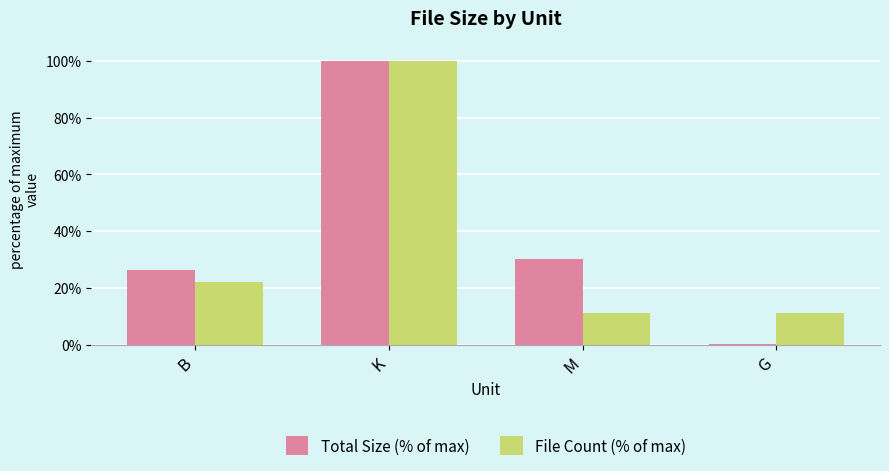

Which series changed the most between B and G?

Total Size (% of max)